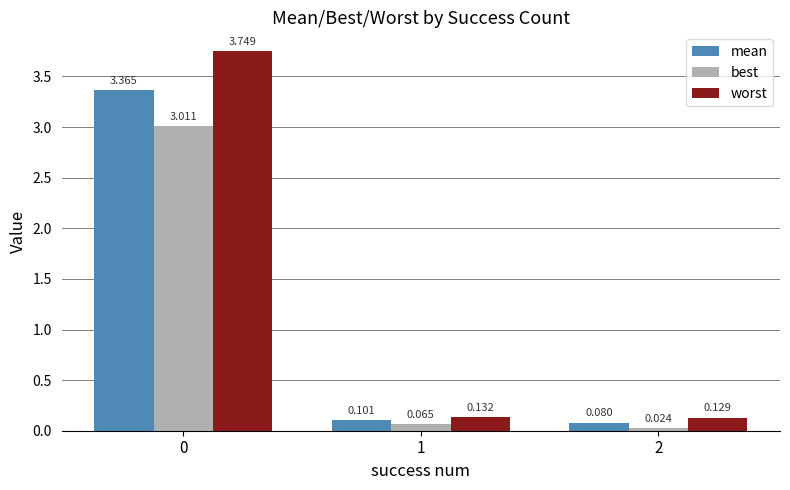

What are all the series names shown in the legend?

mean, best, worst